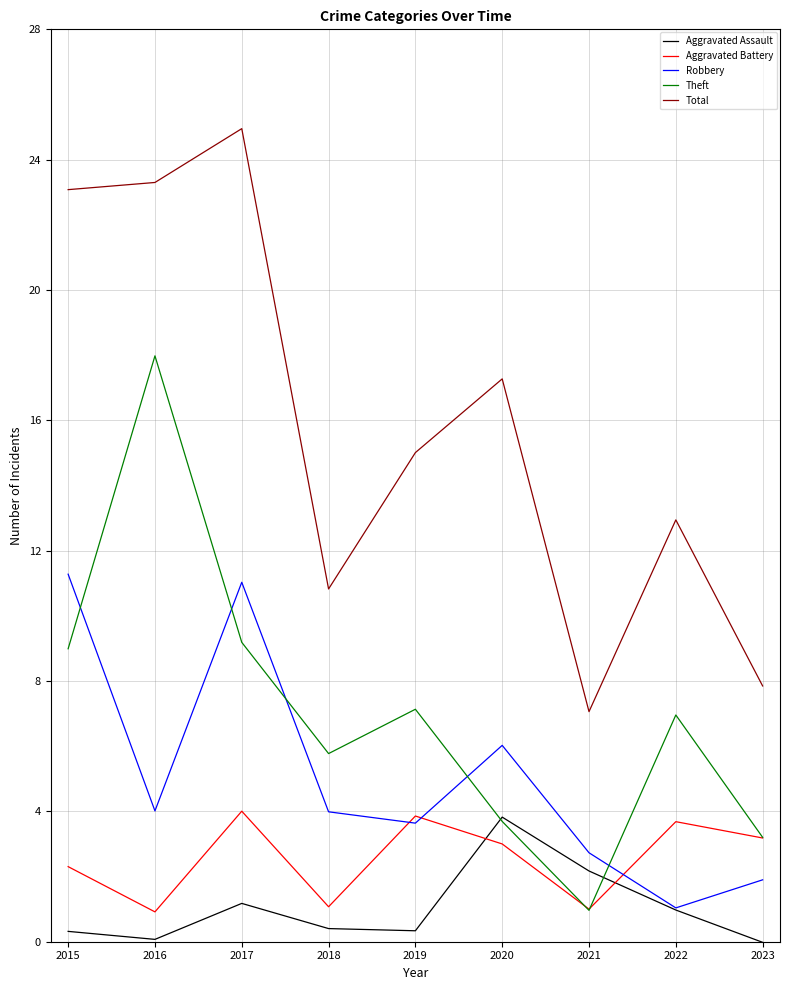

Reading left to right, transcribe all the data shown in this chart.

Aggravated Assault: 2015=0.3	2016=0.1	2017=1.2	2018=0.4	2019=0.3	2020=3.8	2021=2.2	2022=1.0	2023=-0.0
Aggravated Battery: 2015=2.3	2016=0.9	2017=4.0	2018=1.1	2019=3.9	2020=3.0	2021=1.0	2022=3.7	2023=3.2
Robbery: 2015=11.3	2016=4.0	2017=11.0	2018=4.0	2019=3.6	2020=6.0	2021=2.7	2022=1.0	2023=1.9
Theft: 2015=9.0	2016=18.0	2017=9.2	2018=5.8	2019=7.1	2020=3.7	2021=1.0	2022=7.0	2023=3.2
Total: 2015=23.1	2016=23.3	2017=25.0	2018=10.8	2019=15.0	2020=17.3	2021=7.1	2022=12.9	2023=7.8